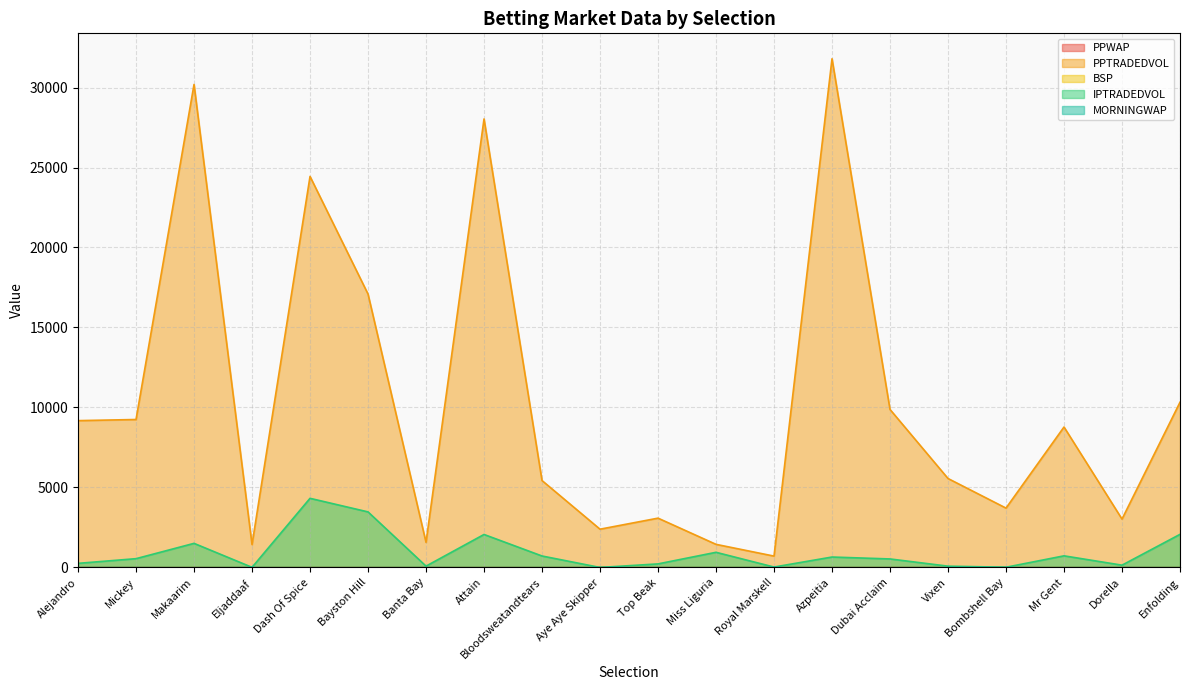

Reading left to right, list all the values displayed in this chart.

PPWAP: 2.8	2.3	1.7	8.3	1.3	2.0	5.5	1.4	2.3	4.6	4.0	5.7	11.6	1.1	2.8	2.7	3.4	2.3	5.1	1.8
PPTRADEDVOL: 9177.4	9248.4	30190.6	1431.0	24442.3	17088.8	1568.0	28035.3	5432.6	2391.9	3082.5	1444.7	709.8	31796.9	9876.1	5560.4	3710.5	8778.6	3024.3	10326.8
BSP: 3.2	2.9	2.1	12.3	1.3	1.9	5.1	1.7	3.1	6.3	4.7	7.0	11.5	1.1	2.4	2.6	2.9	2.4	5.3	2.2
IPTRADEDVOL: 256.8	549.5	1506.9	8.0	4321.7	3473.2	82.6	2062.1	716.6	0.0	222.8	947.3	26.0	652.1	532.0	81.2	14.2	726.2	143.3	2069.9
MORNINGWAP: 5.1	3.3	1.9	8.5	1.3	2.1	5.3	1.5	3.3	1.0	3.1	4.6	7.7	1.2	1.0	2.5	2.4	2.2	5.5	1.8